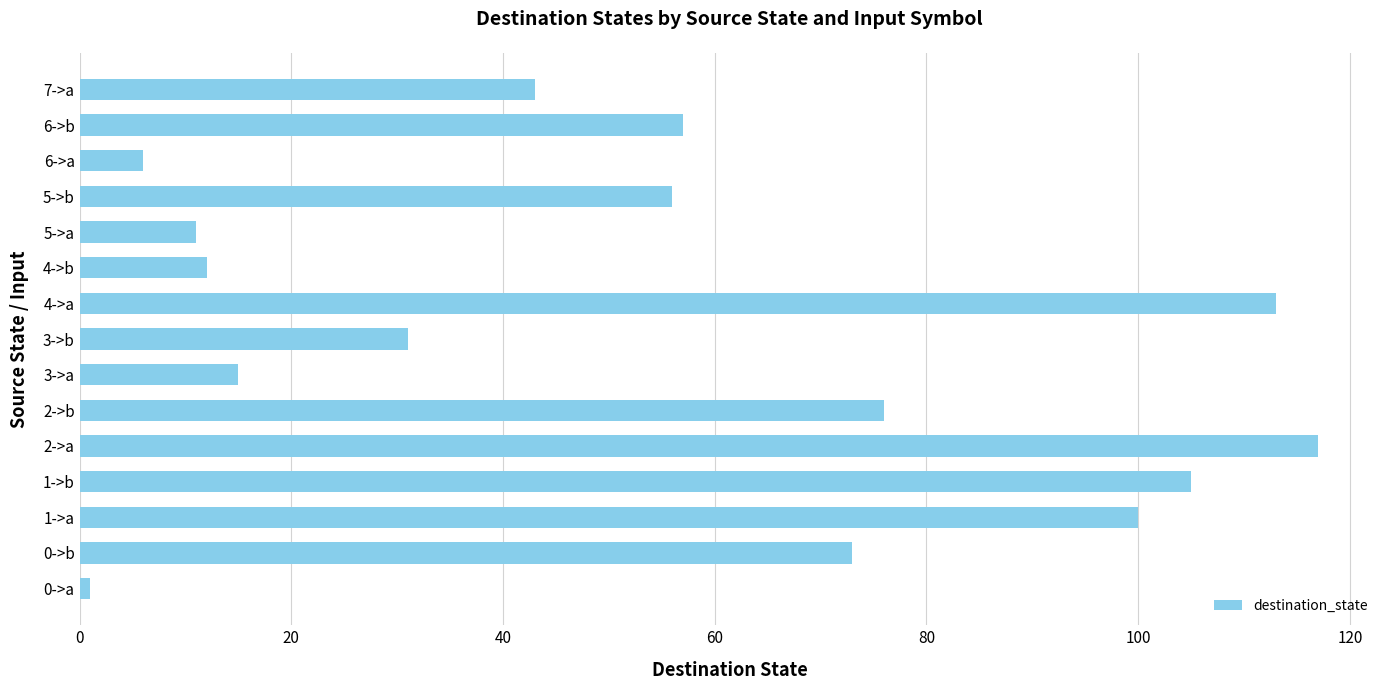

What is the change in value from 5->b to 7->a?

-13